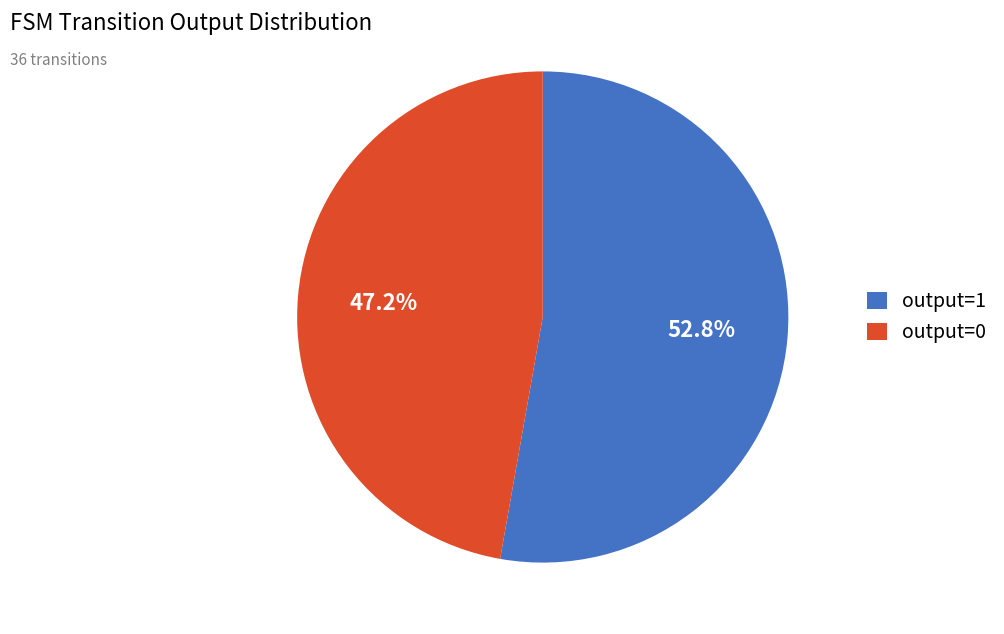

Does any single category account for the majority?

Yes